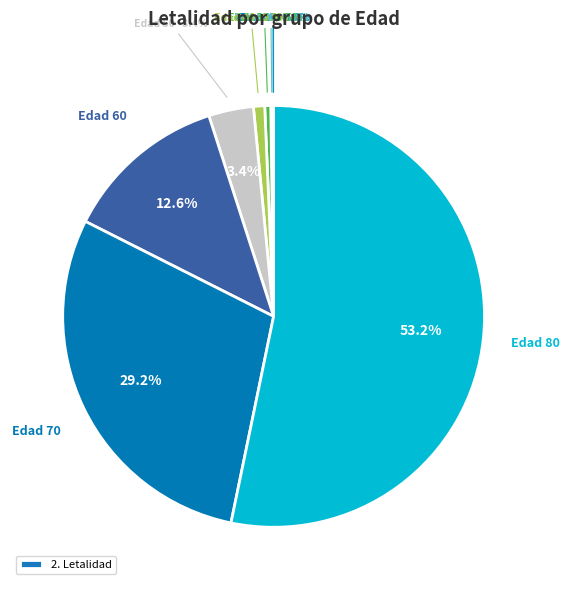

To the nearest percent, what is the combined percentage of 50 and 60?

16%